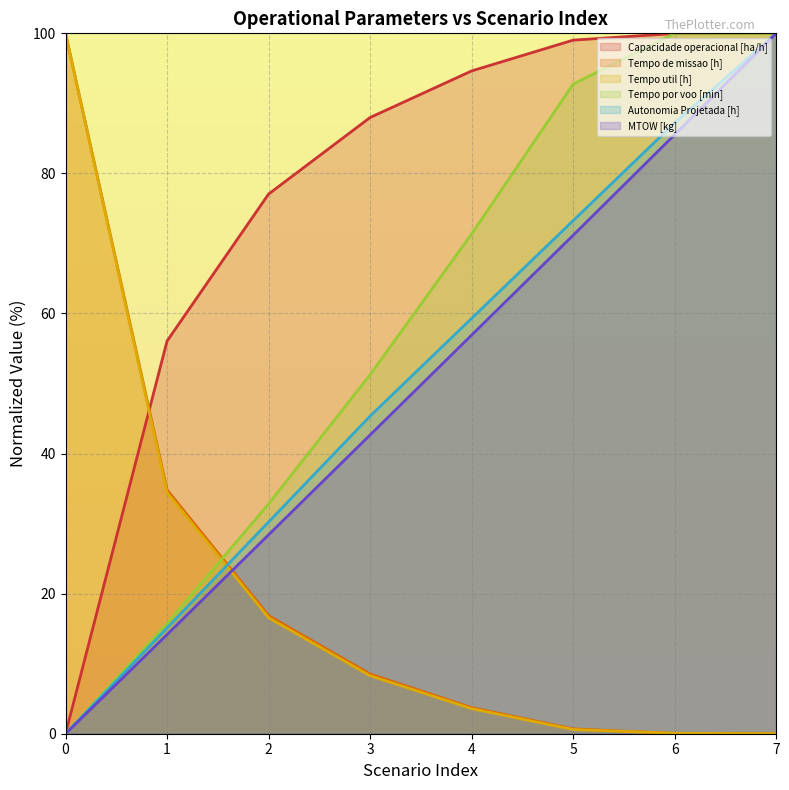

The value of MTOW [kg] at 2 is 7.8. True or false?

False